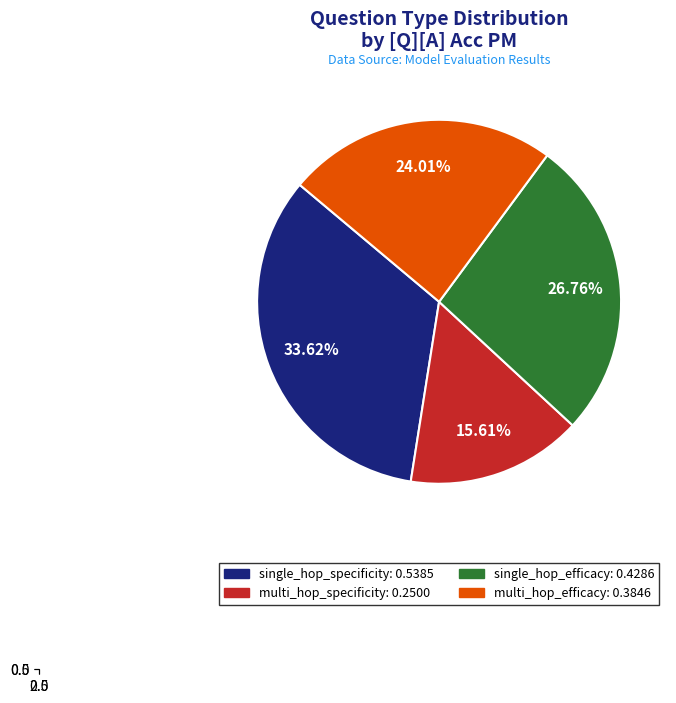

To the nearest percent, what is the difference between the multi_hop_specificity and multi_hop_efficacy slice percentages?

8%